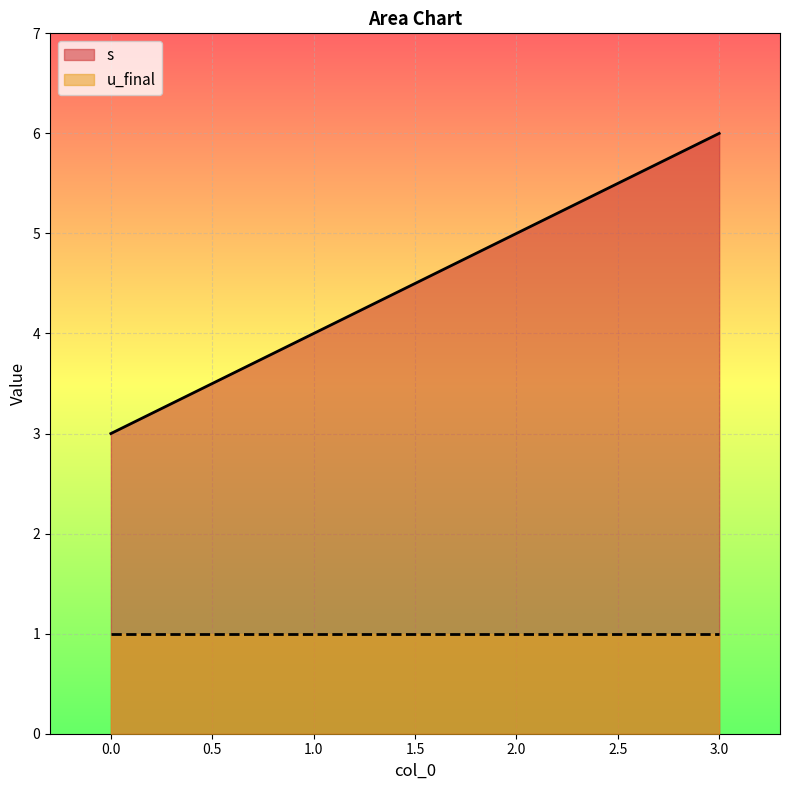

How many lines are shown in the chart?

2